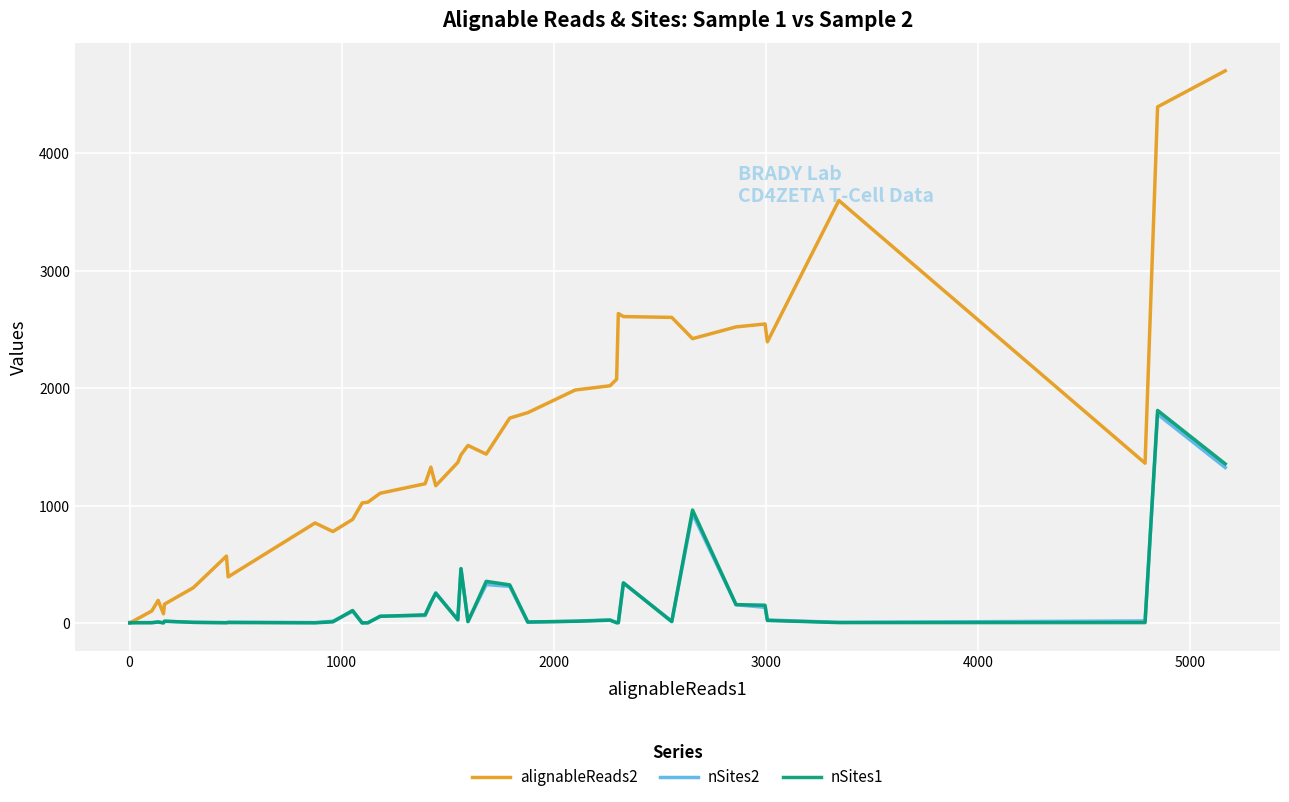

True or false: alignableReads2 and nSites2 cross at least once.

False